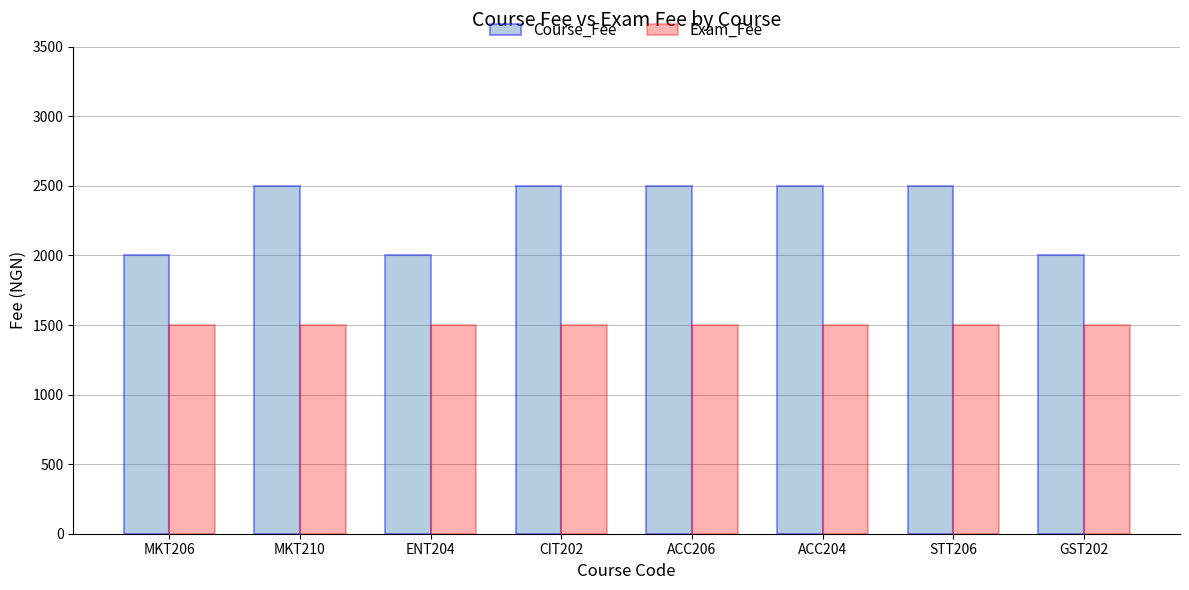

The value of Exam_Fee at STT206 is 2164. True or false?

False